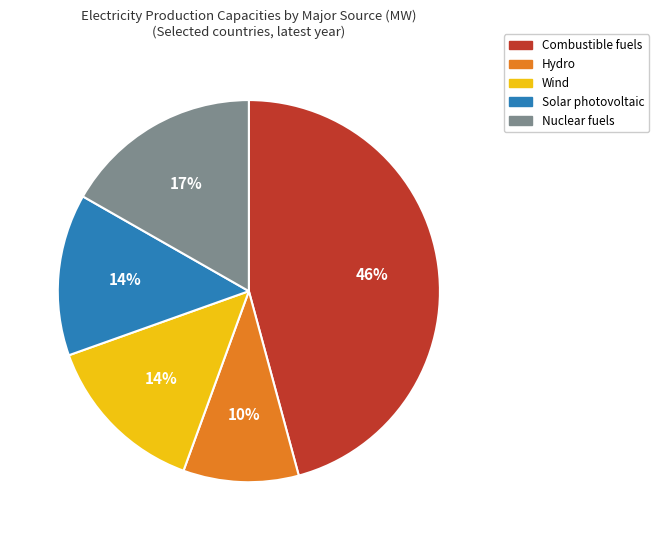

Is there a majority slice in this chart?

No